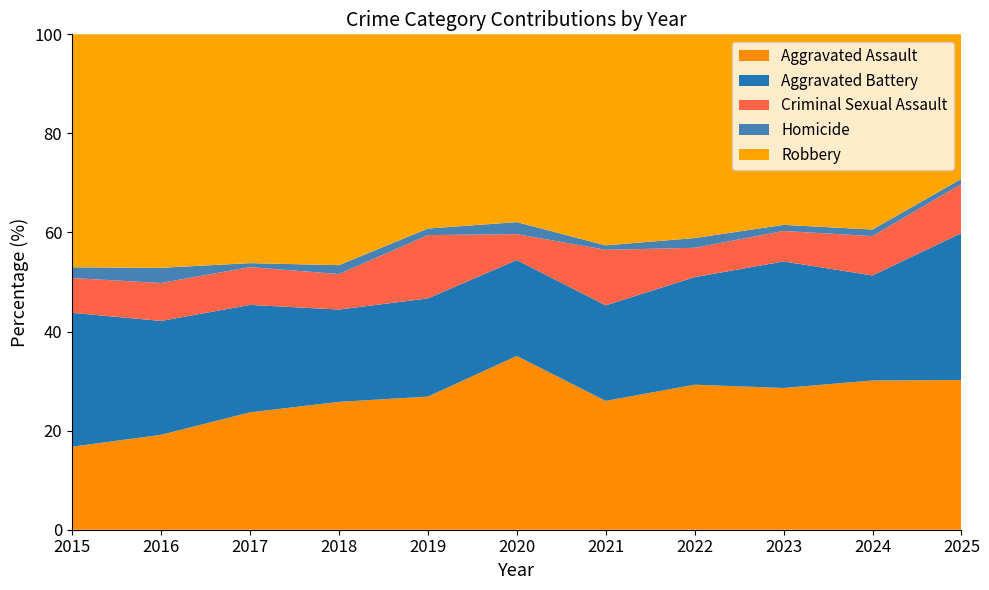

True or false: Aggravated Assault has a value of 28.6 at 2023.

True